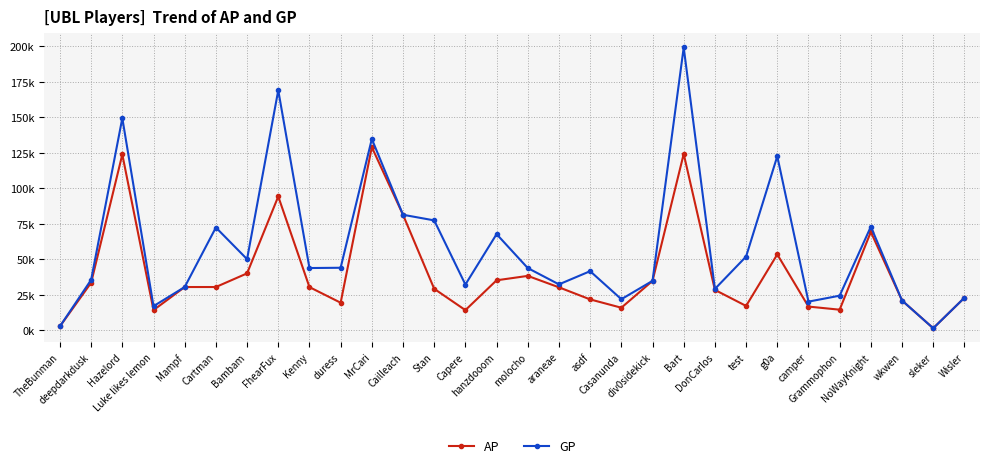

At how many categories does at least one series exceed 167?

2